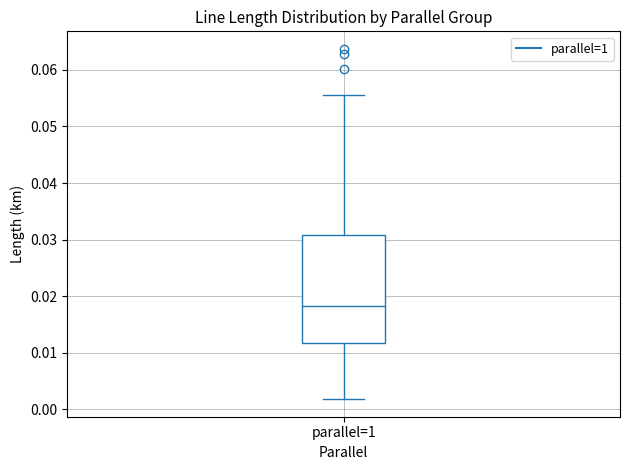

Where is the lower edge of the box for parallel=1 on the y-axis? The values are not printed on the chart, so give them approximately, as read against the axis.

0.012